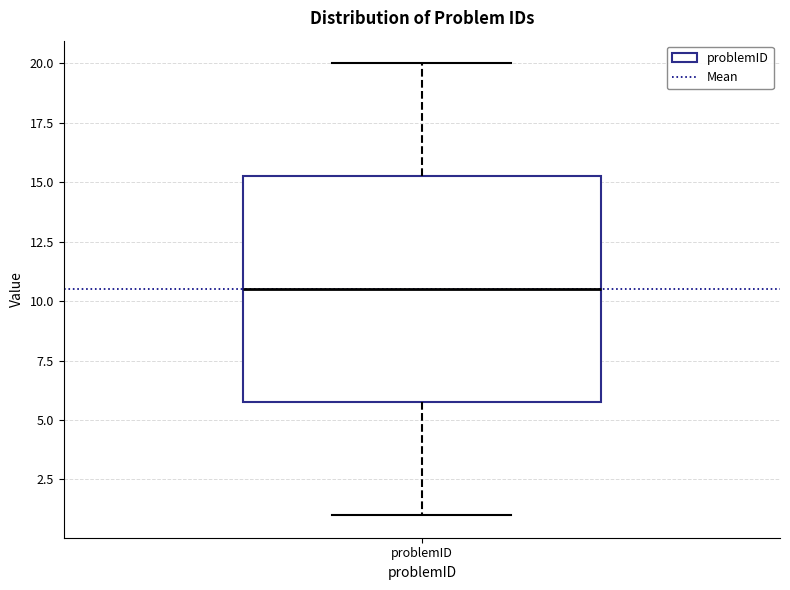

Transcribe this box plot: give where the median line is, the range the box spans, and where the two whiskers end, as read against the y-axis. The values are not printed on the chart, so give them approximately, as read against the axis.

median 10.5, box 6.0 to 15.5, whiskers 1.0 to 20.0